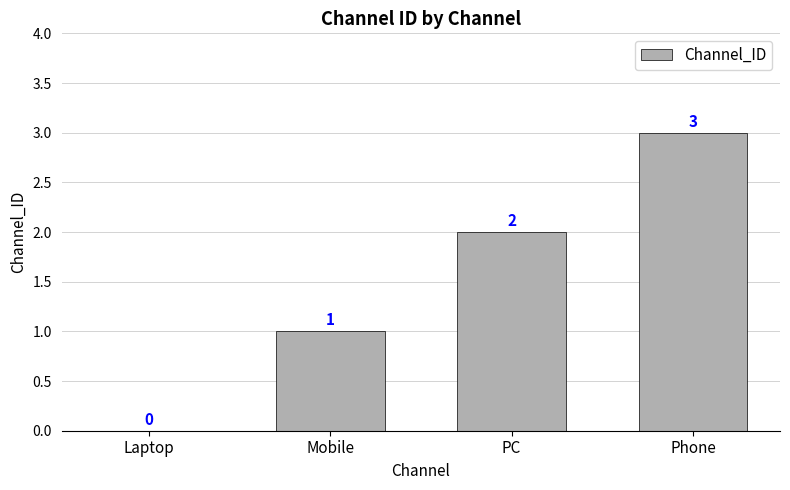

True or false: the data shows 1 at Mobile.

True